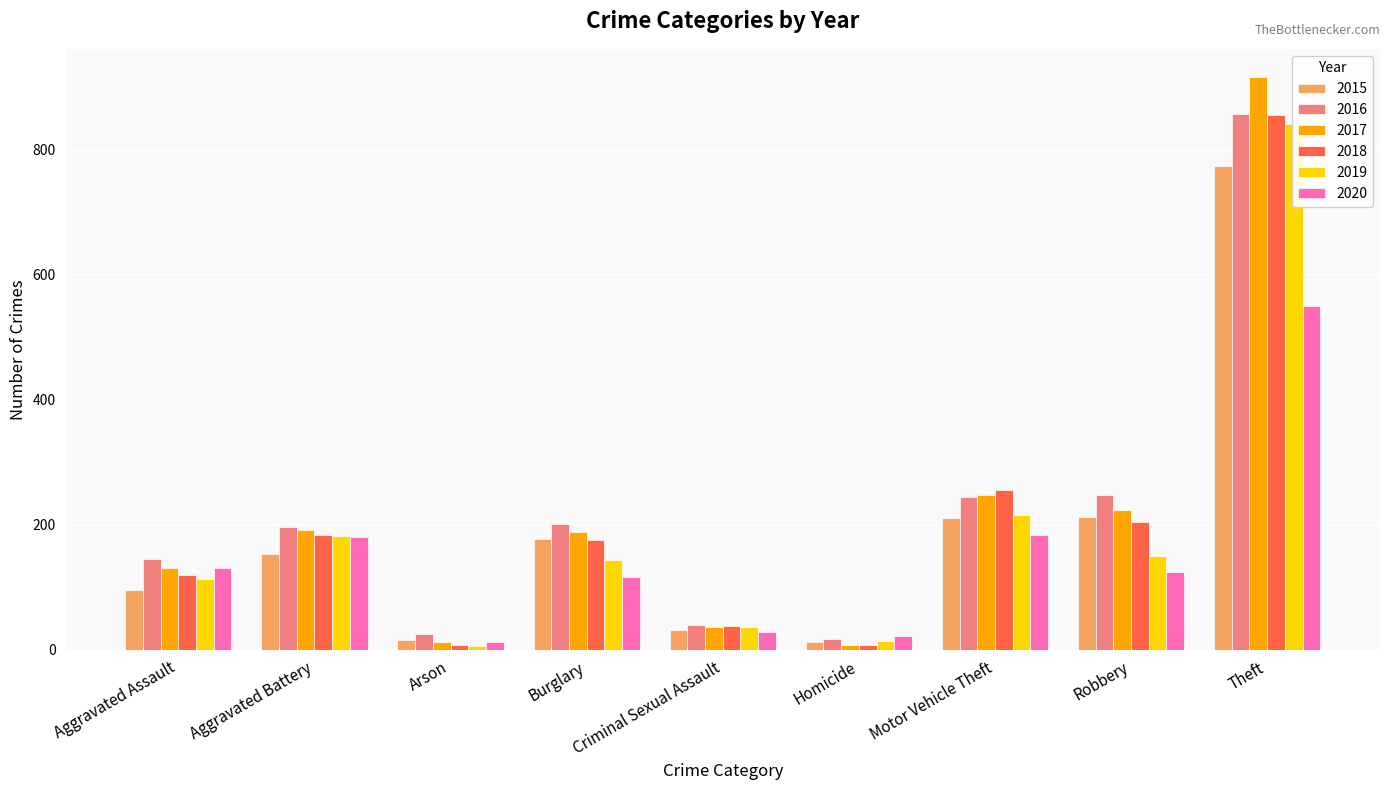

Does the chart contain any negative values?

No